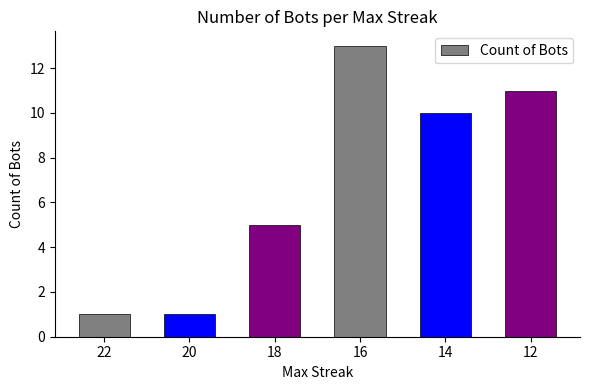

Where is the data nearest to the value 7?

18